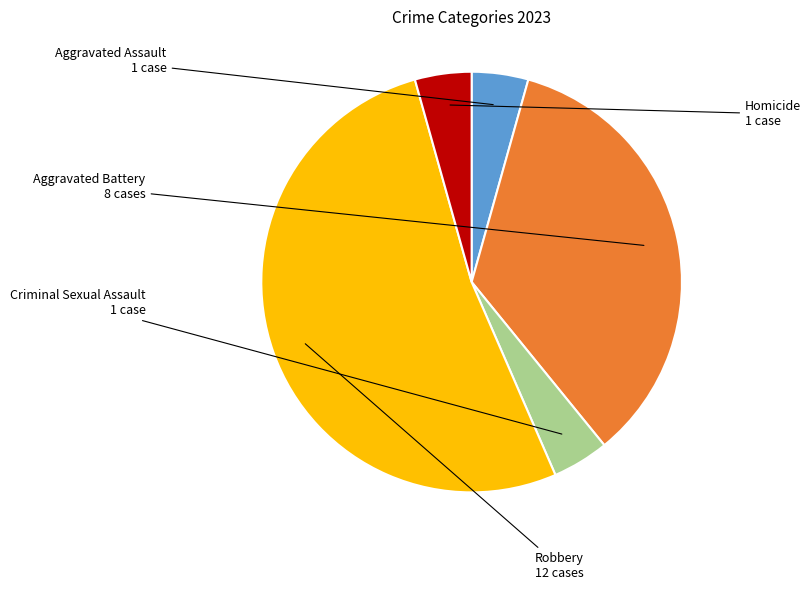

Is there a majority slice in this chart?

Yes